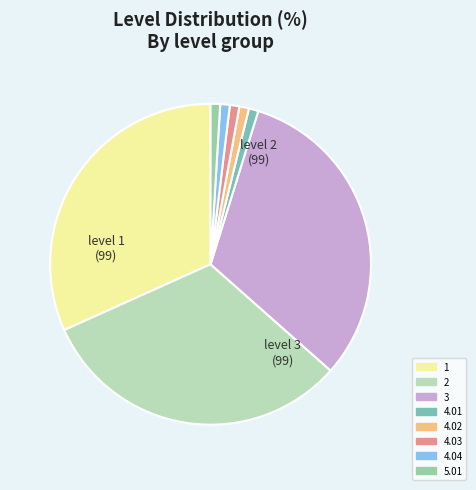

To the nearest percent, what percentage of the pie is 1?

32%